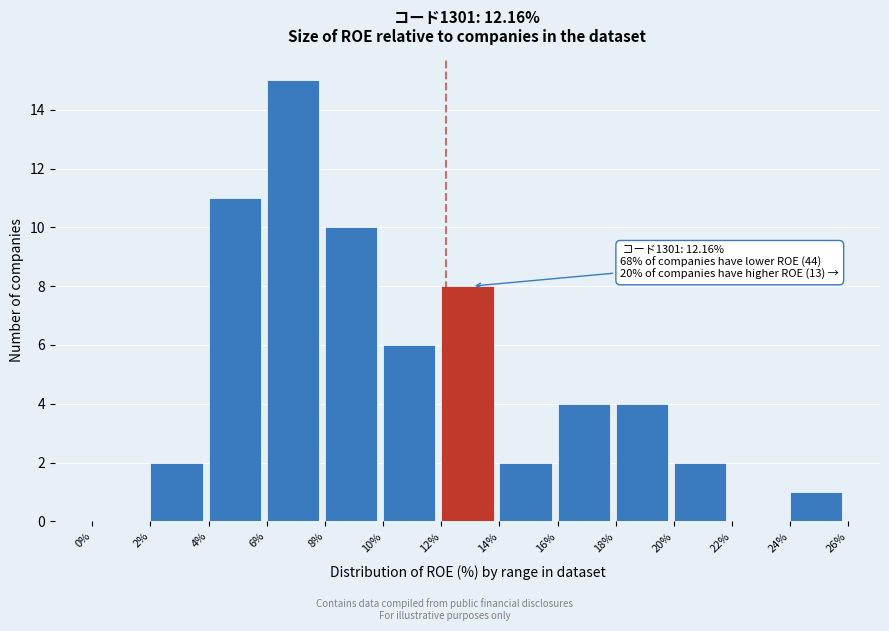

Which range on the x-axis has the tallest bar?

6% to 8%